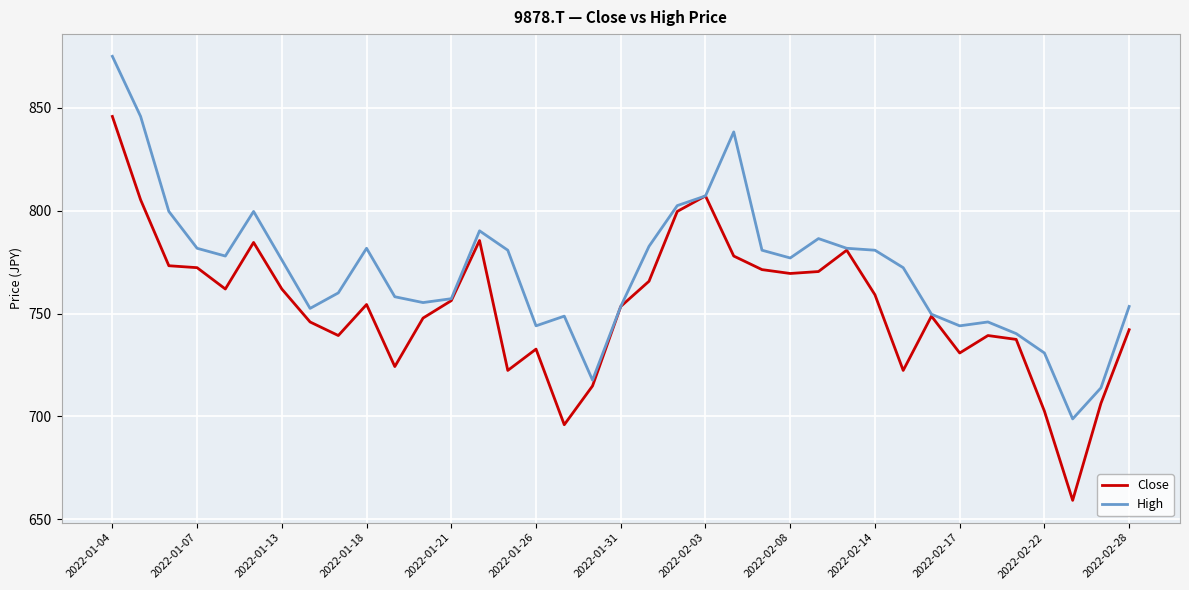

What is the maximum value for Close?

845.7